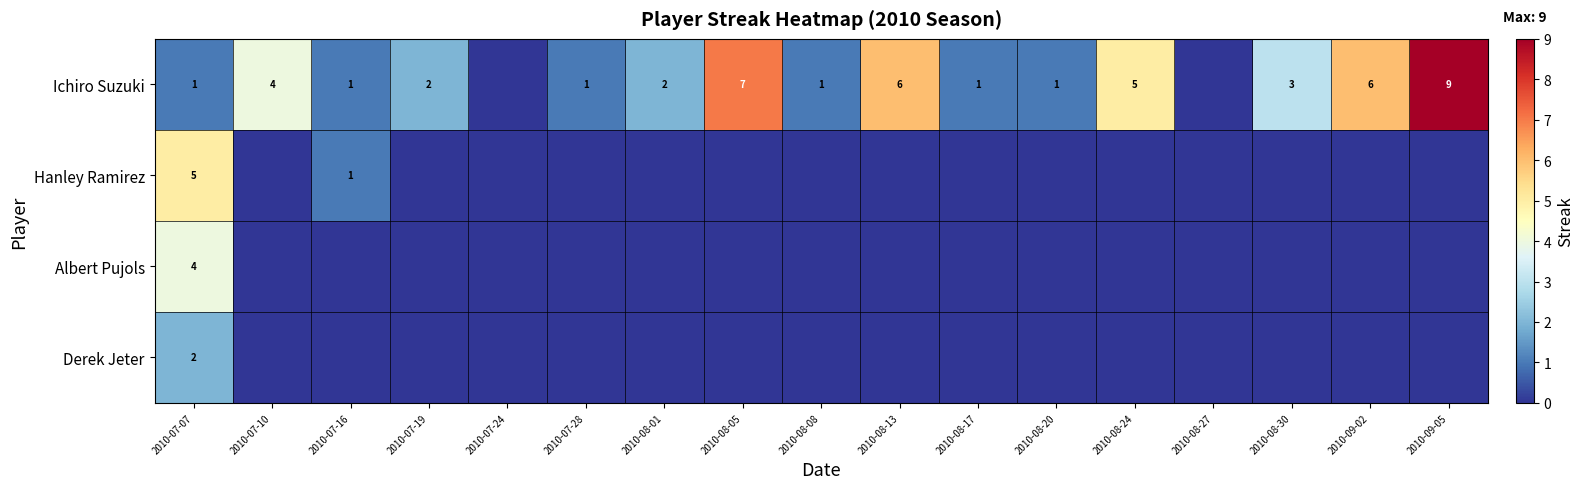

The Albert Pujols series shows 4 at 2010-07-07. True or false?

True